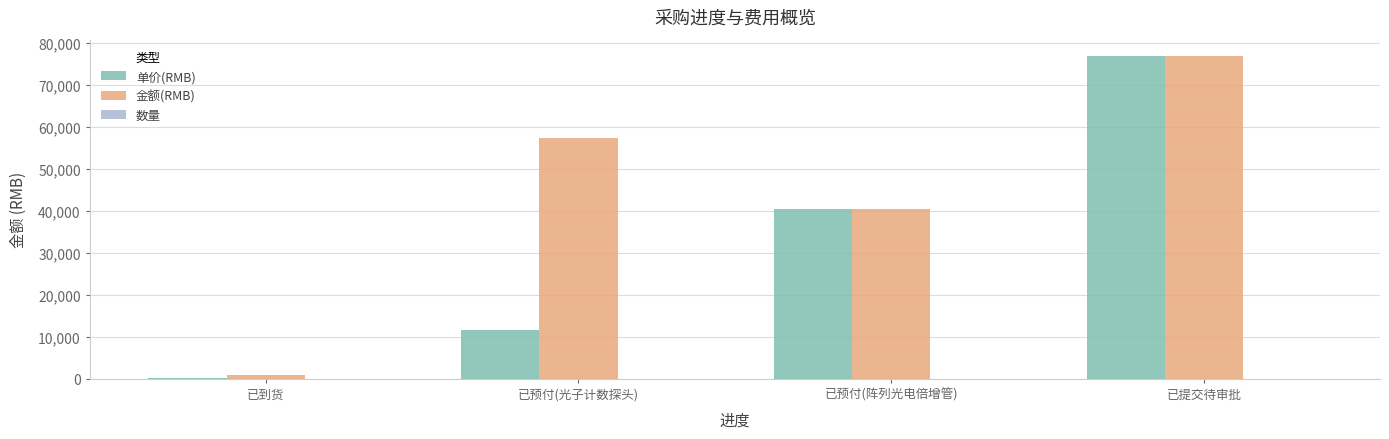

At which category is the sum across all series the highest?

已提交待审批